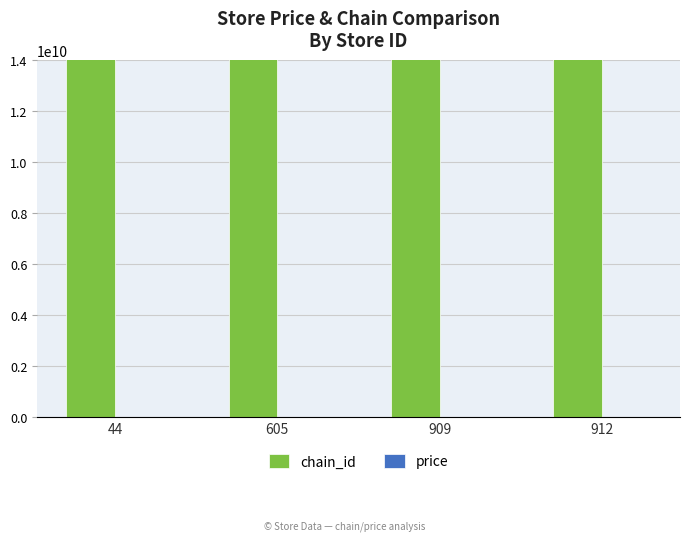

At which label is chain_id closest to 7290058197699?

44